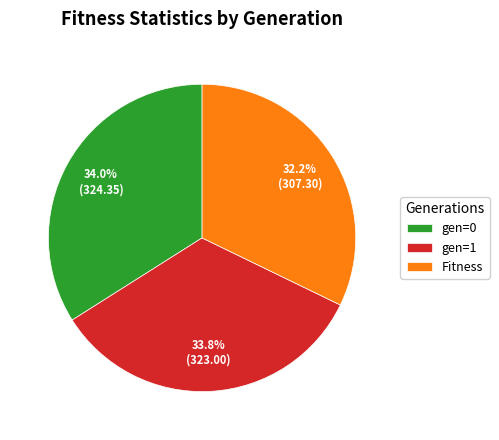

What is the ratio of the value at gen=0 to the value at Fitness?

1.1